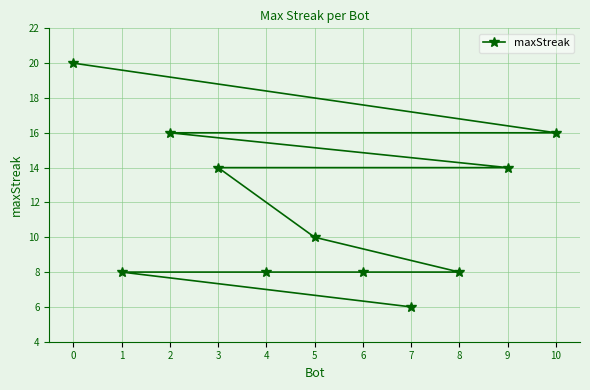

Rank the categories by value from highest to lowest.

0, 10, 2, 9, 3, 5, 8, 6, 4, 1, 7